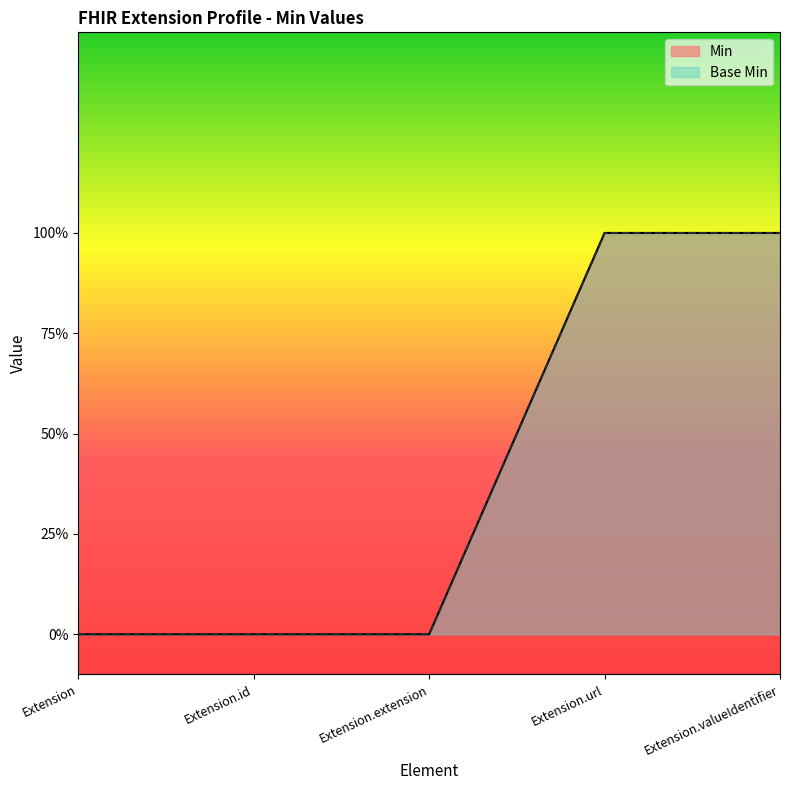

Is the value of Base Min at Extension.valueIdentifier greater than the value of Min at Extension.url?

No